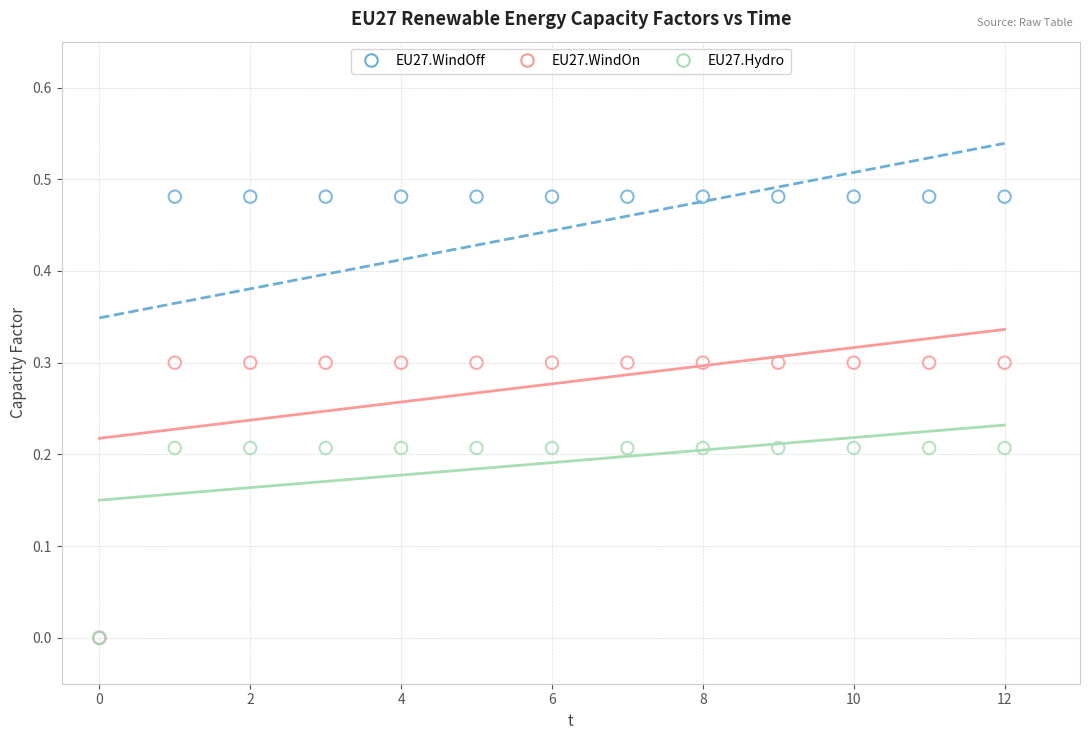

Which series has the largest Y range (max minus min)?

EU27.WindOff